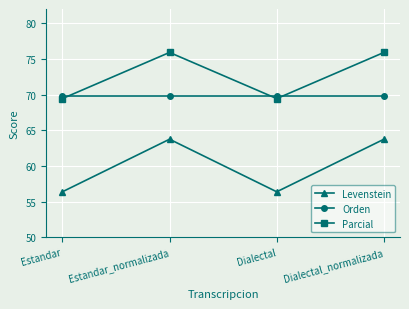

What are all the series names shown in the legend?

Levenstein, Orden, Parcial